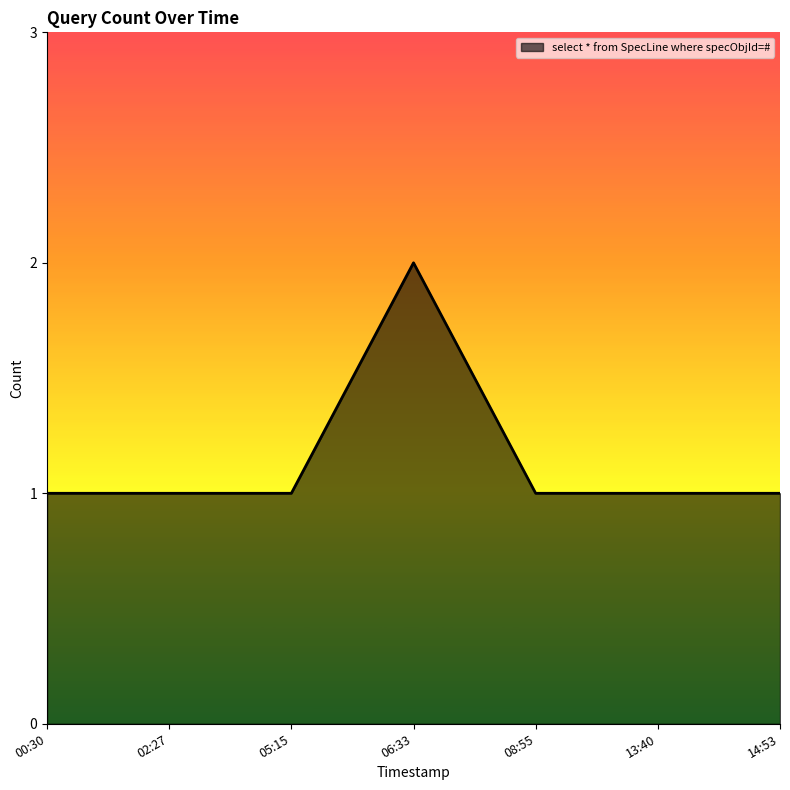

What is the ratio of the value at 14:53 to the value at 02:27?

1.0